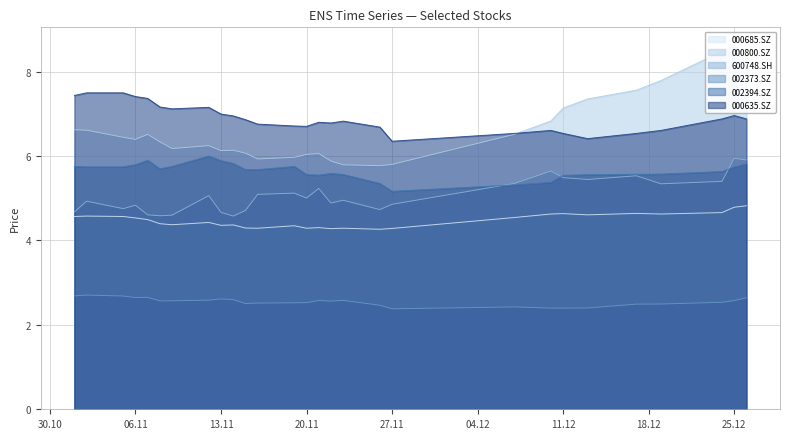

True or false: 000685.SZ and 000800.SZ cross at least once.

False